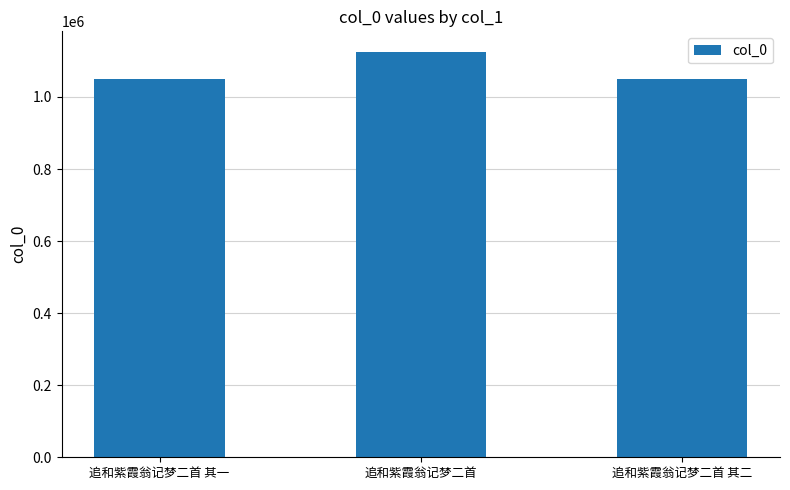

How many categories are shown in the chart?

3